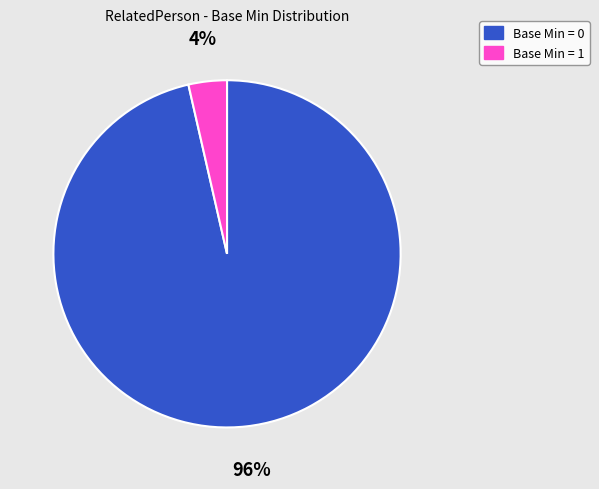

To the nearest percent, what is the average slice percentage?

50%